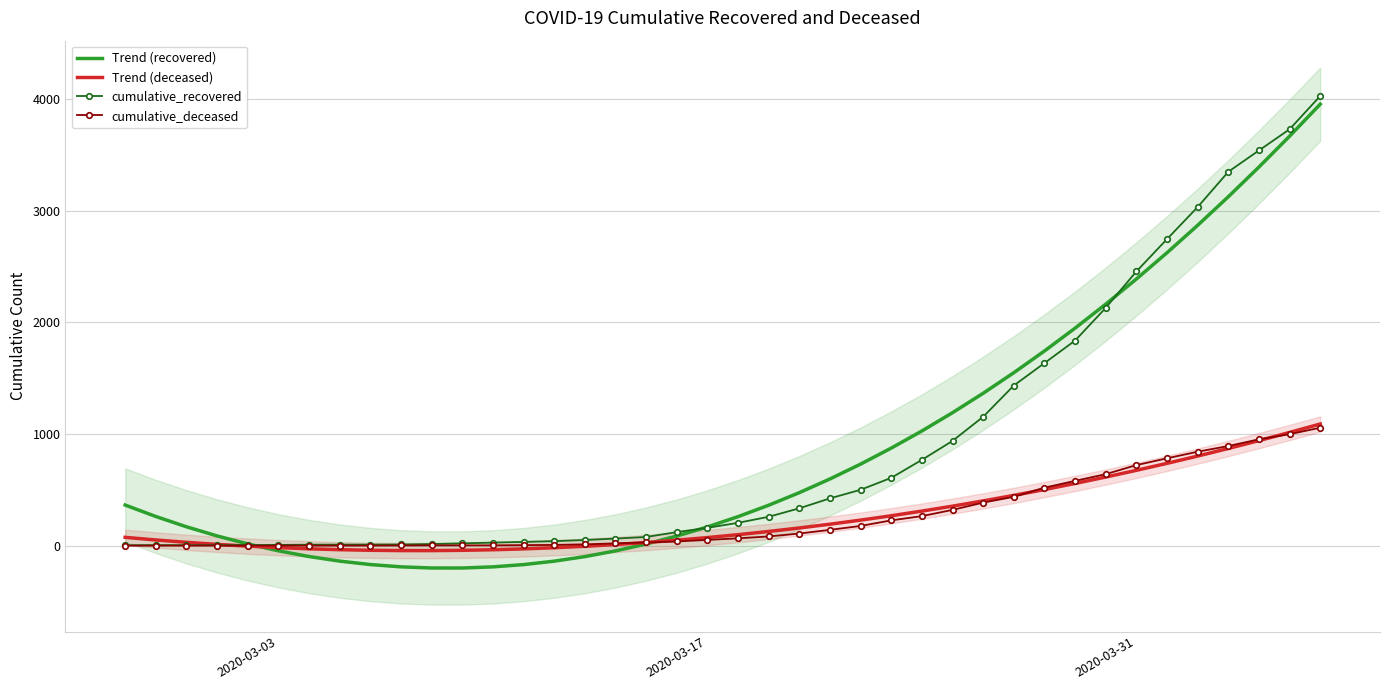

How many data points does each series have?

40